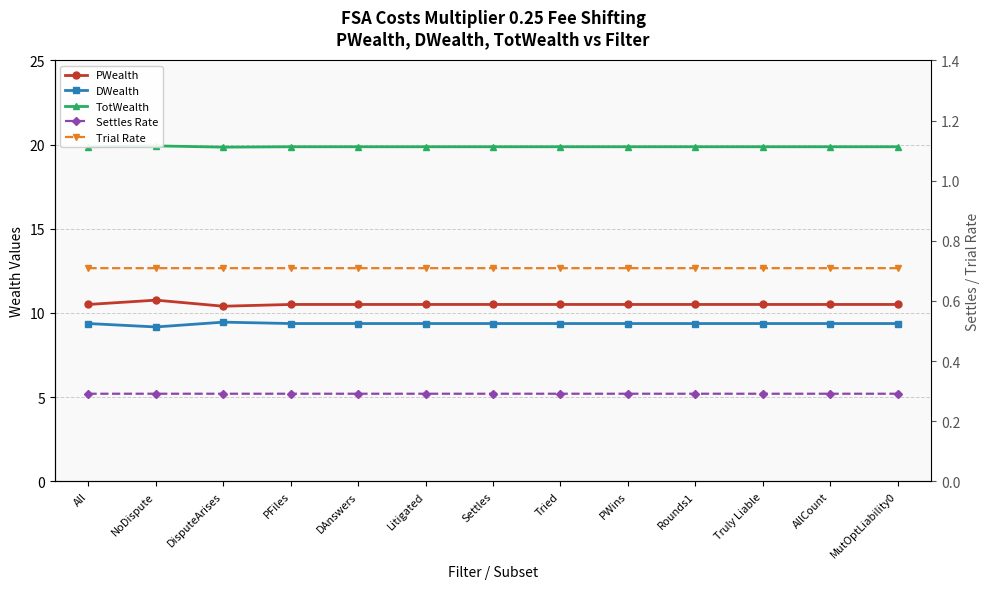

True or false: PWealth and Trial Rate cross at least once.

False